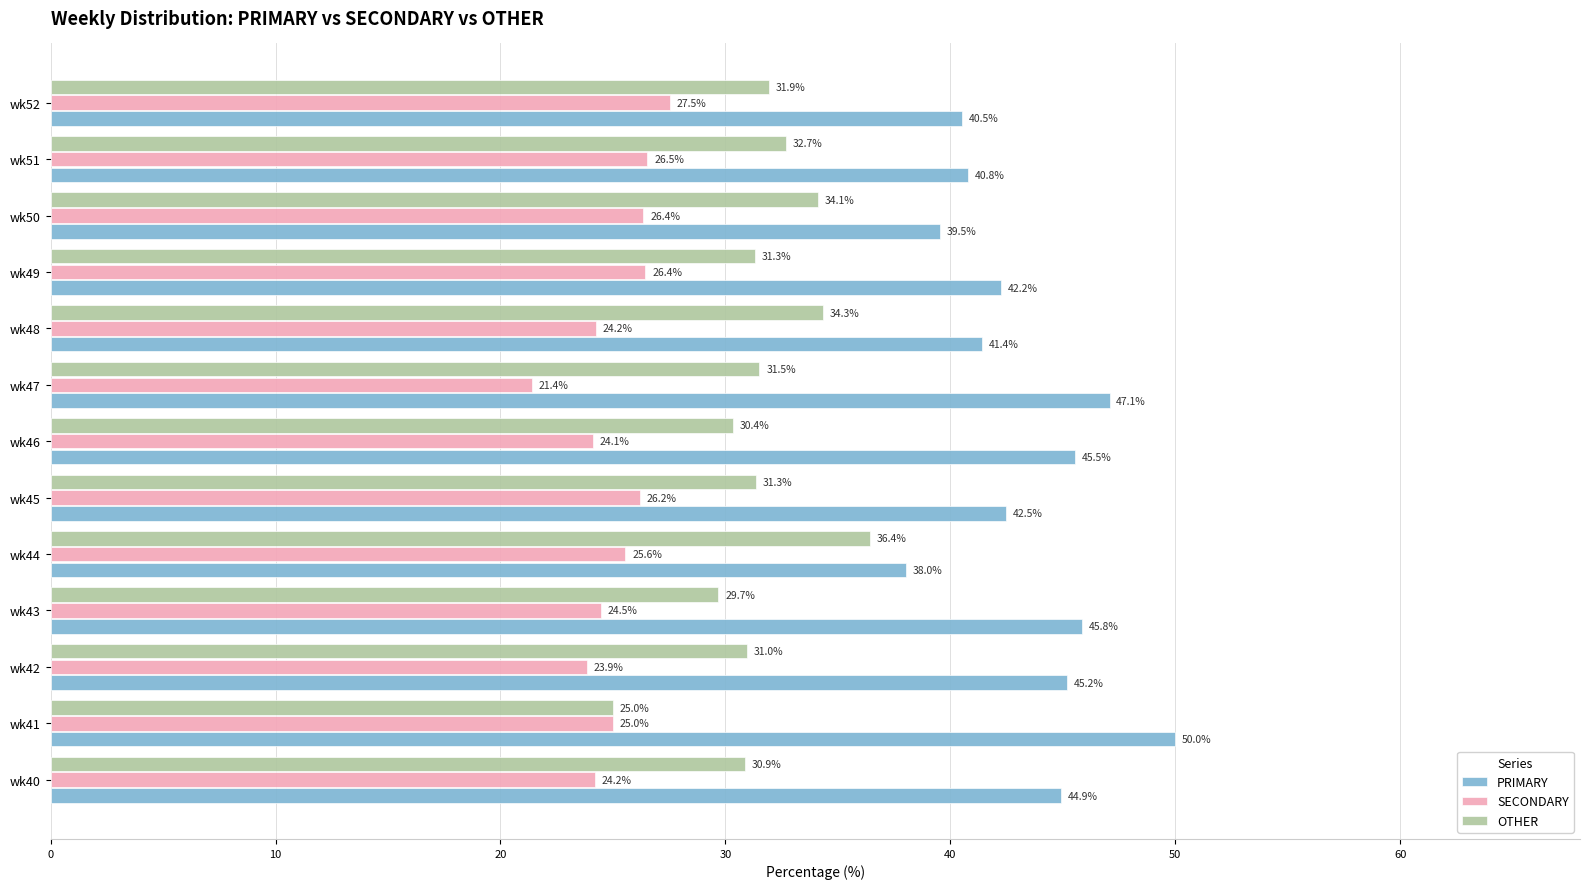

Which label corresponds to the largest value in the chart?

wk41